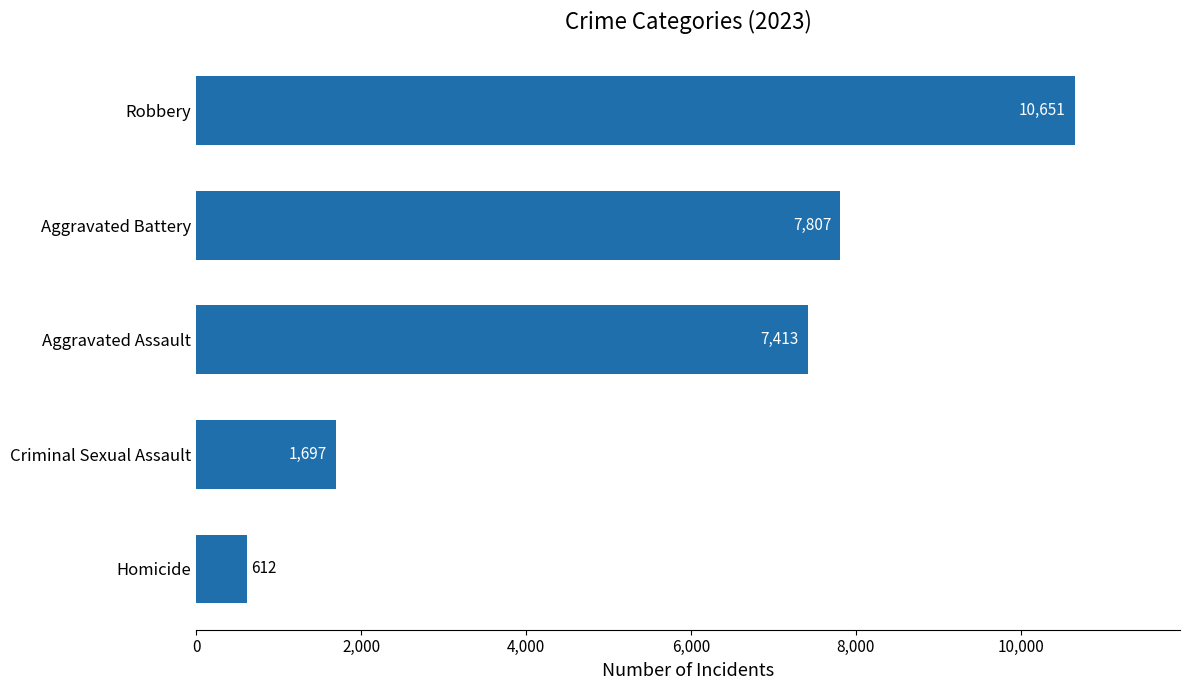

What is the minimum value shown in the chart?

612